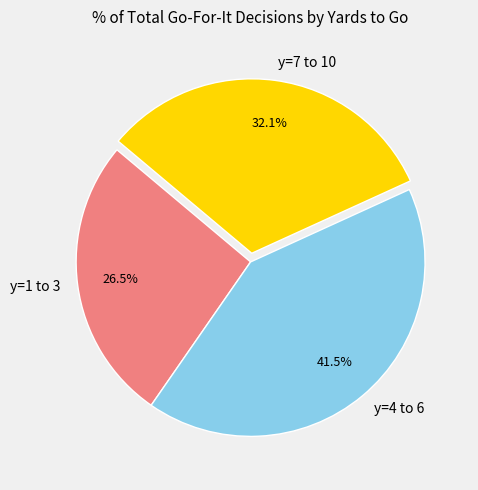

Which category has the smallest portion of the pie?

y=1 to 3